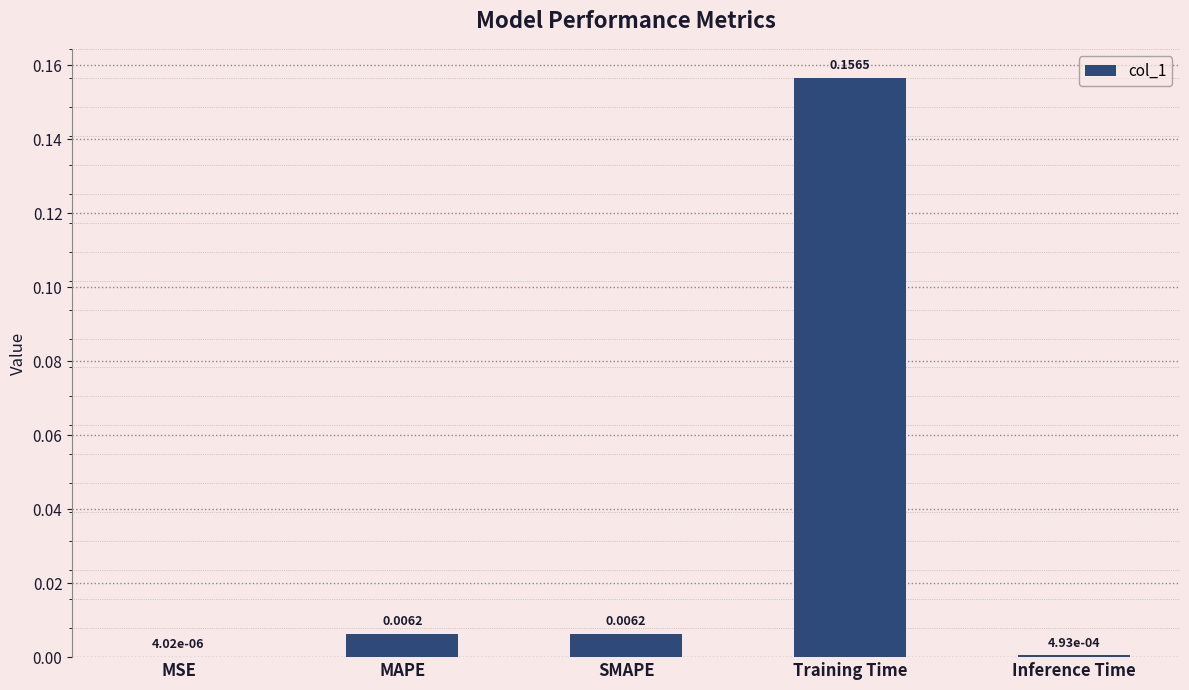

At which label is the value closest to 0?

MSE